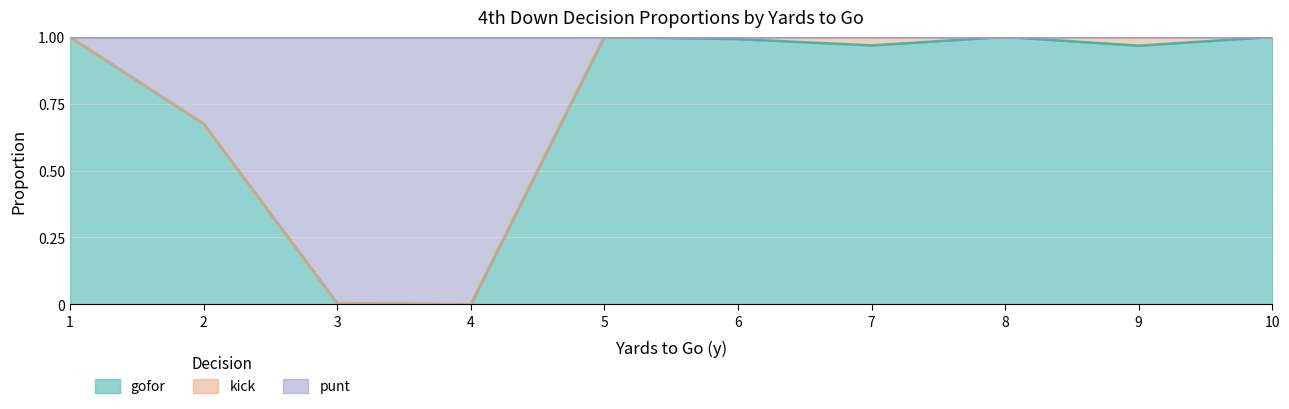

What is the difference between the maximum and second lowest values in the punt series?

1.0